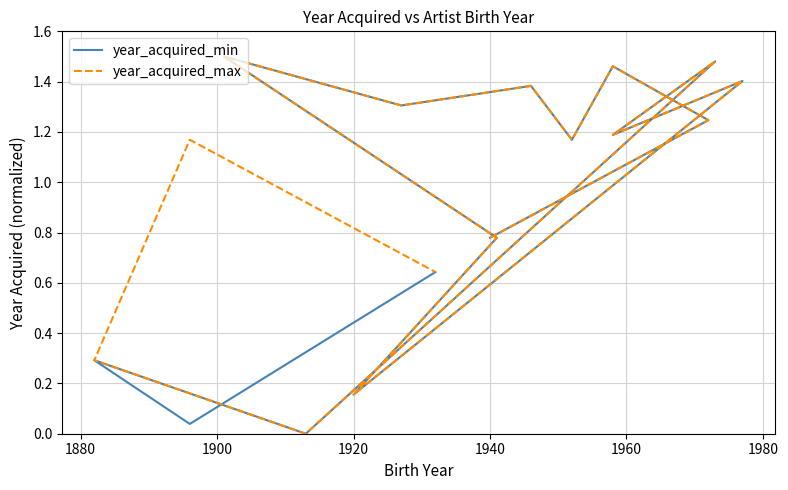

How many data points in year_acquired_max are above 1?

10